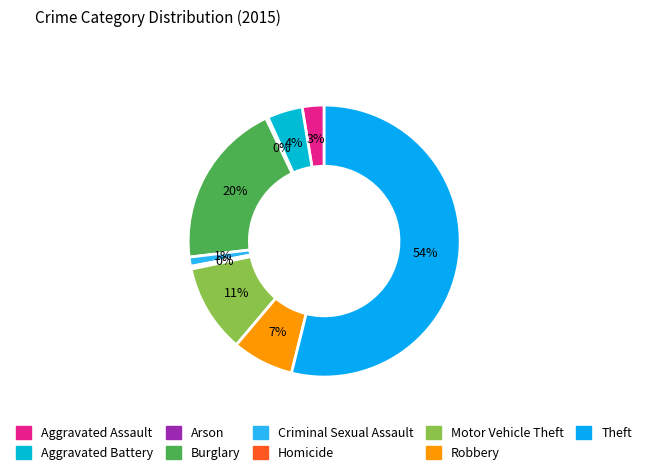

True or false: Robbery accounts for 1% of the total.

False